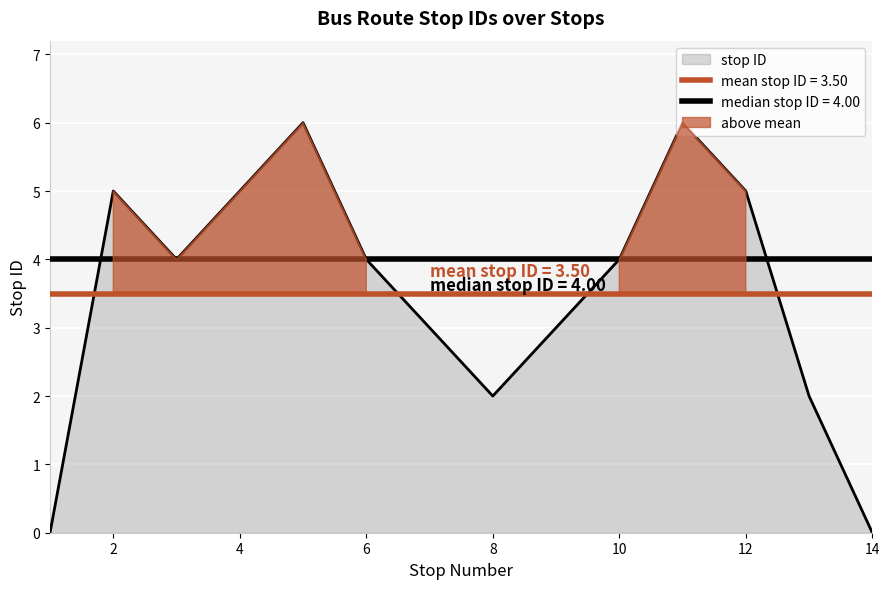

How many lines are shown in the chart?

3